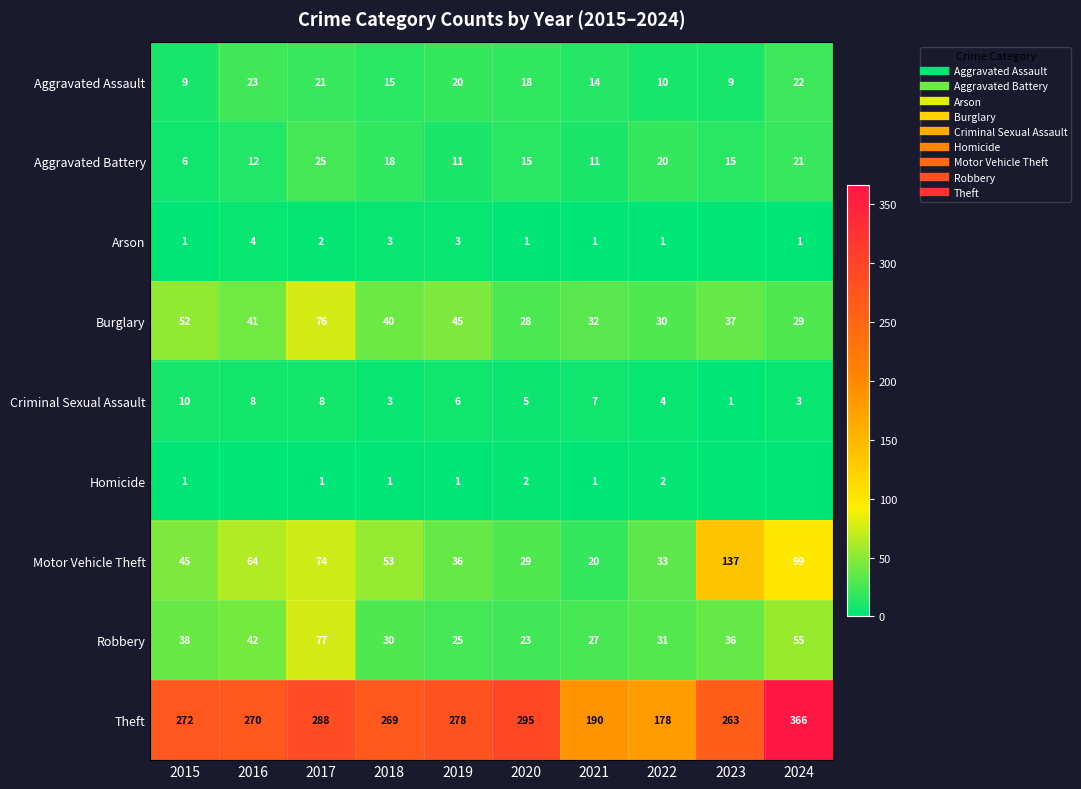

List the series in order of their peak value, lowest first.

Homicide, Arson, Criminal Sexual Assault, Aggravated Assault, Aggravated Battery, Burglary, Robbery, Motor Vehicle Theft, Theft